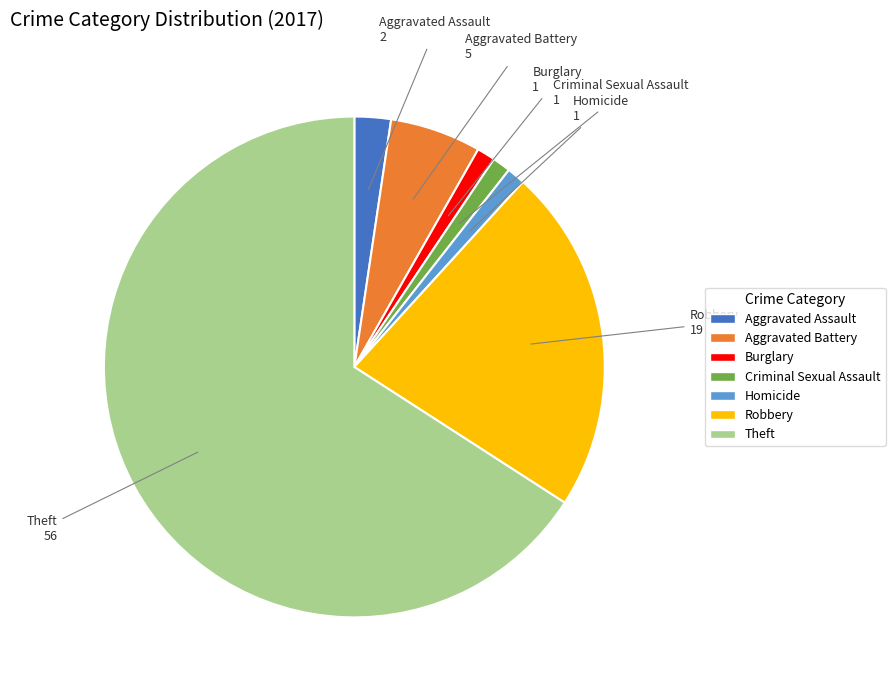

Which category accounts for the majority?

Theft